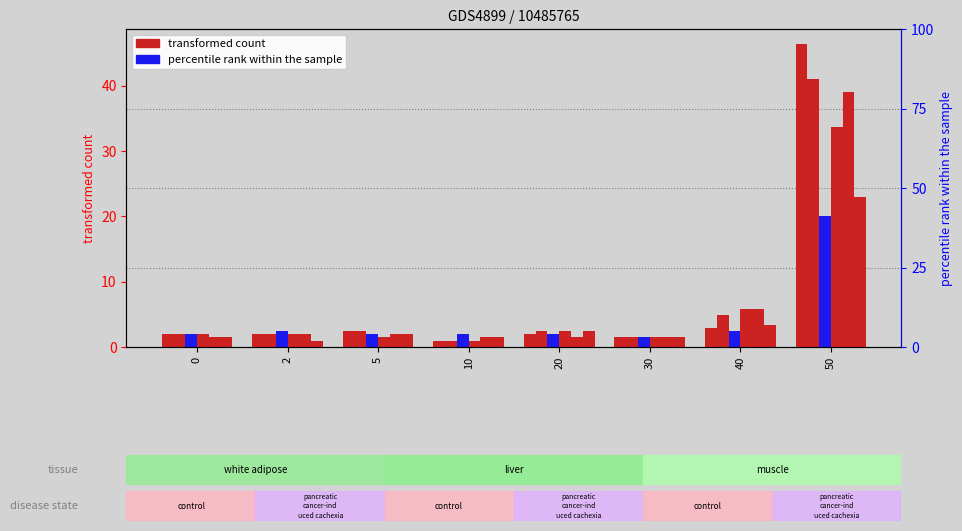

What is the spread (max minus min) of values at 0?

0.5